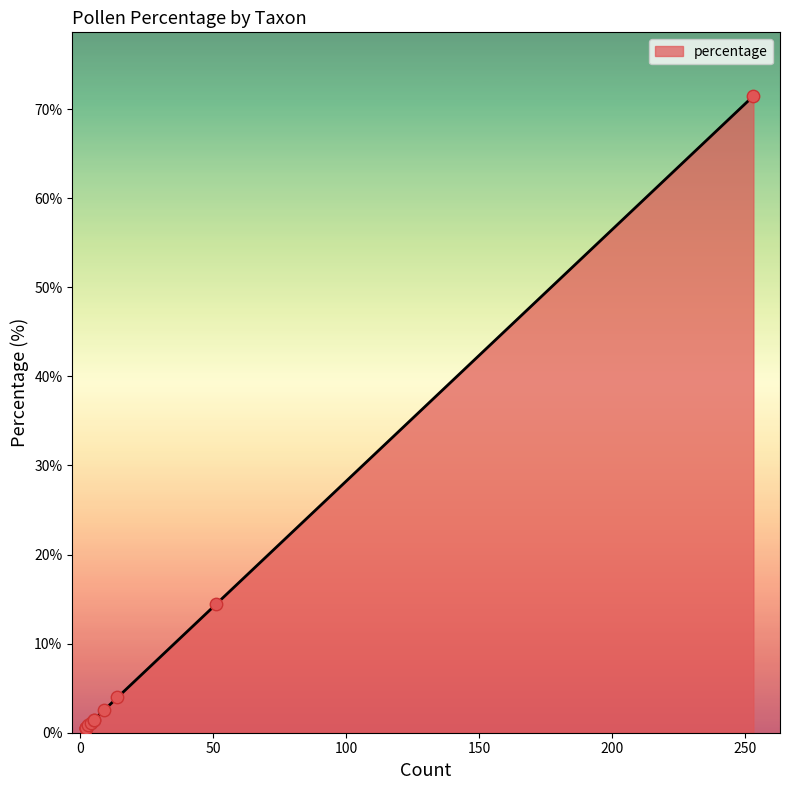

What is the change in value from Pinus cembra-type to Onagraceae?

-0.3